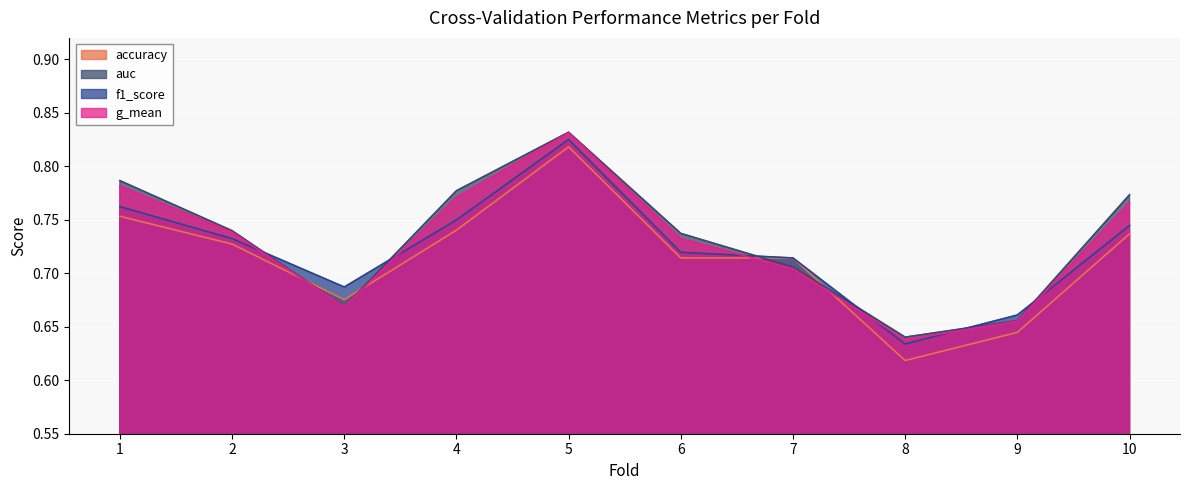

What is the difference between the second highest and minimum values in the auc series?

0.1